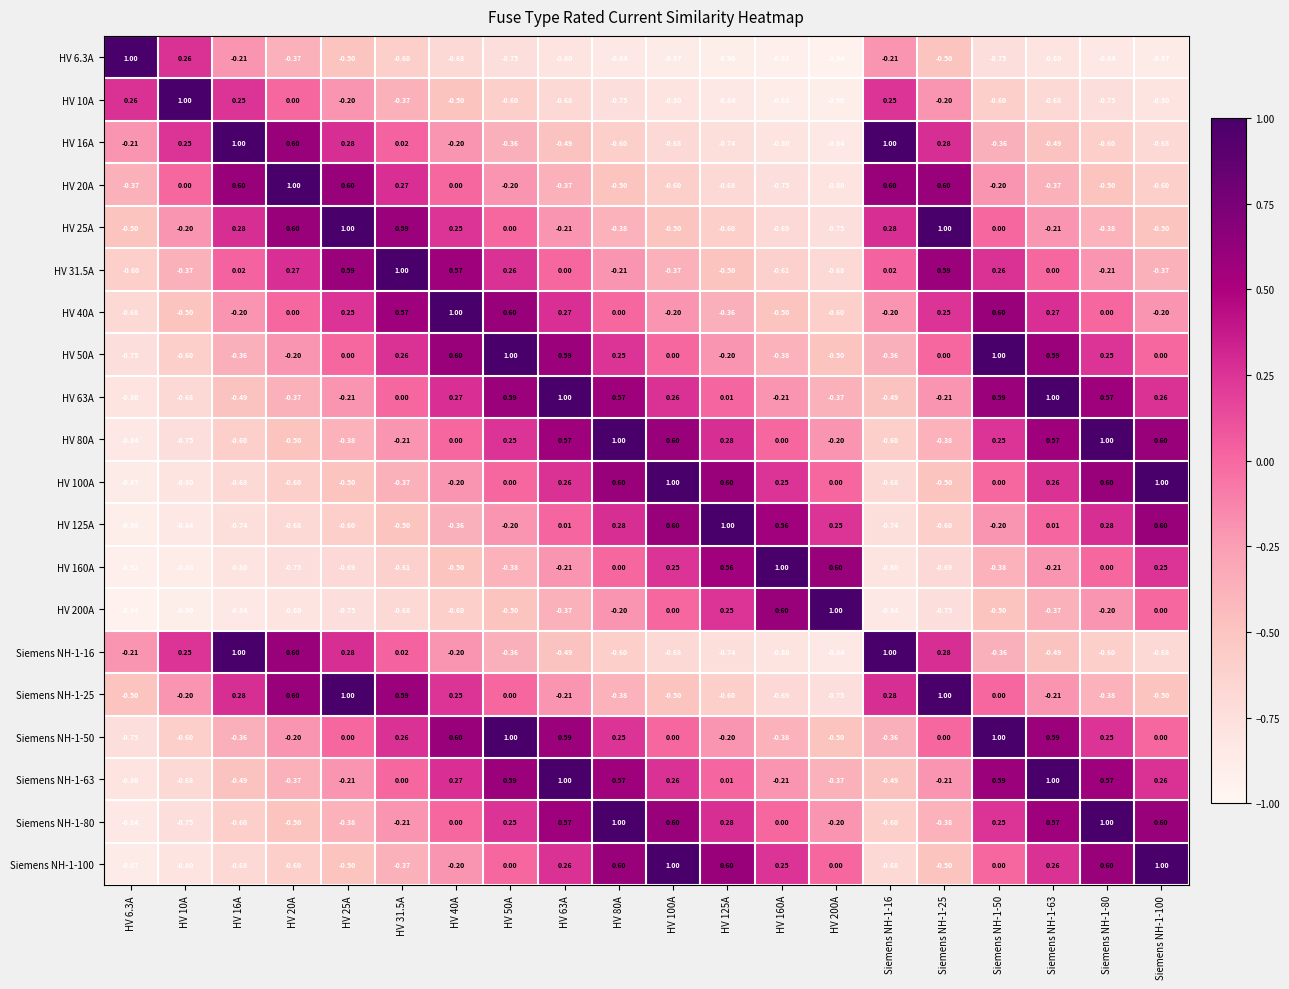

Is the value of HV 16A at HV 200A greater than the value of HV 10A at HV 16A?

No